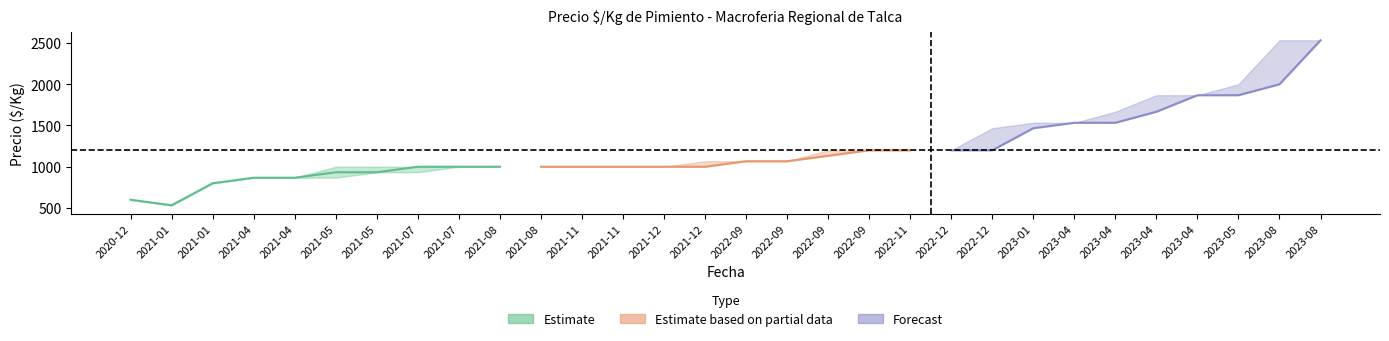

Is this an area chart (filled region under the line)?

No